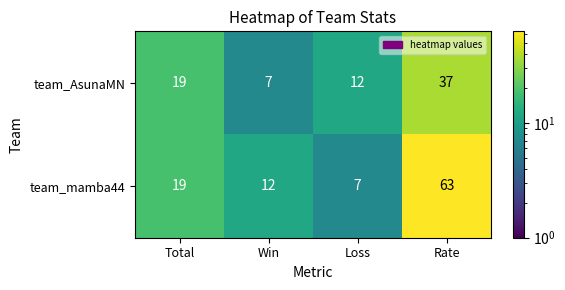

Count the number of data series in this chart.

2